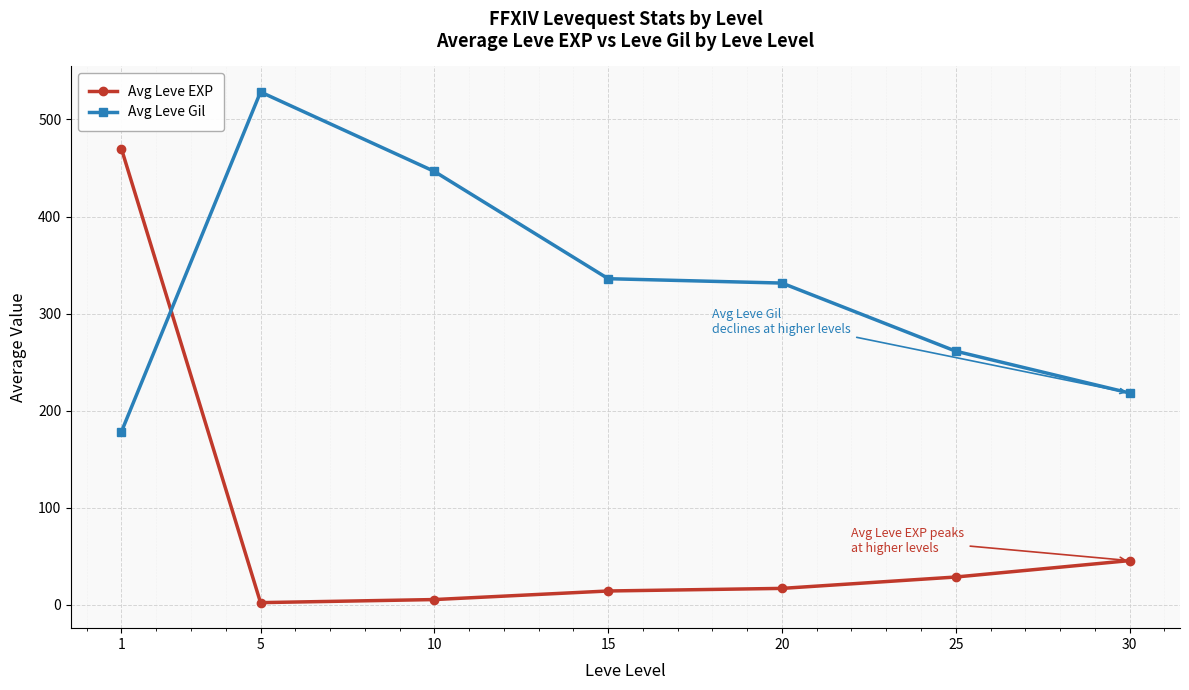

What is the maximum value for Avg Leve Gil?

528.3